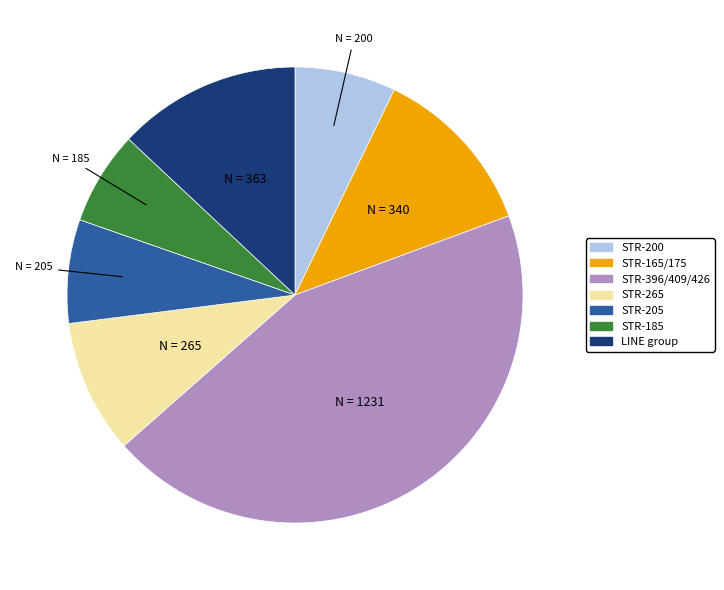

Does any single category account for the majority?

No